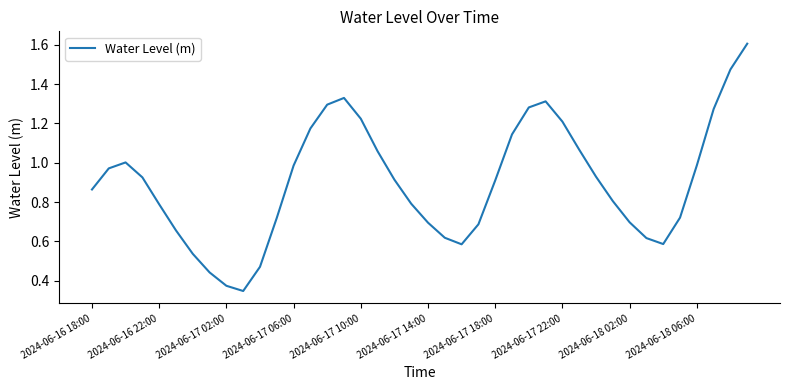

What is the maximum value shown in the chart?

1.6